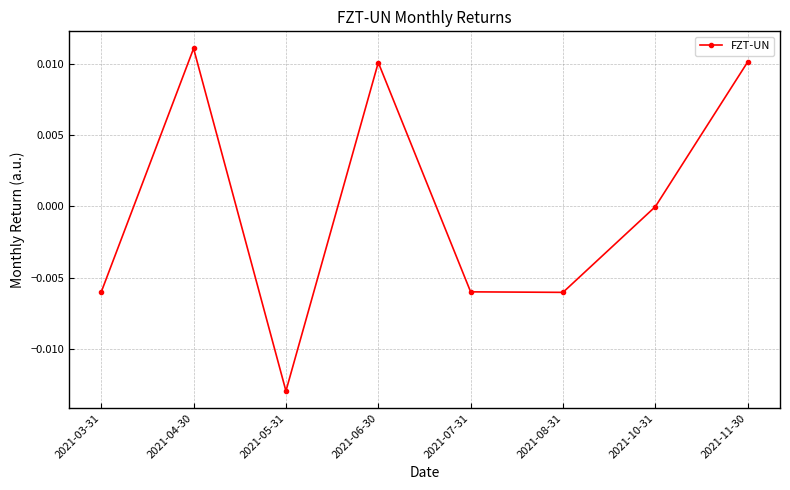

What position from the right is 2021-10-31?

2